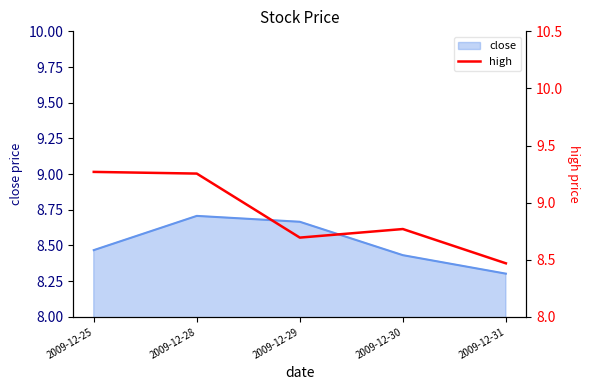

Approximately how many times larger is the value at 2009-12-29 compared to 2009-12-25?

0.9